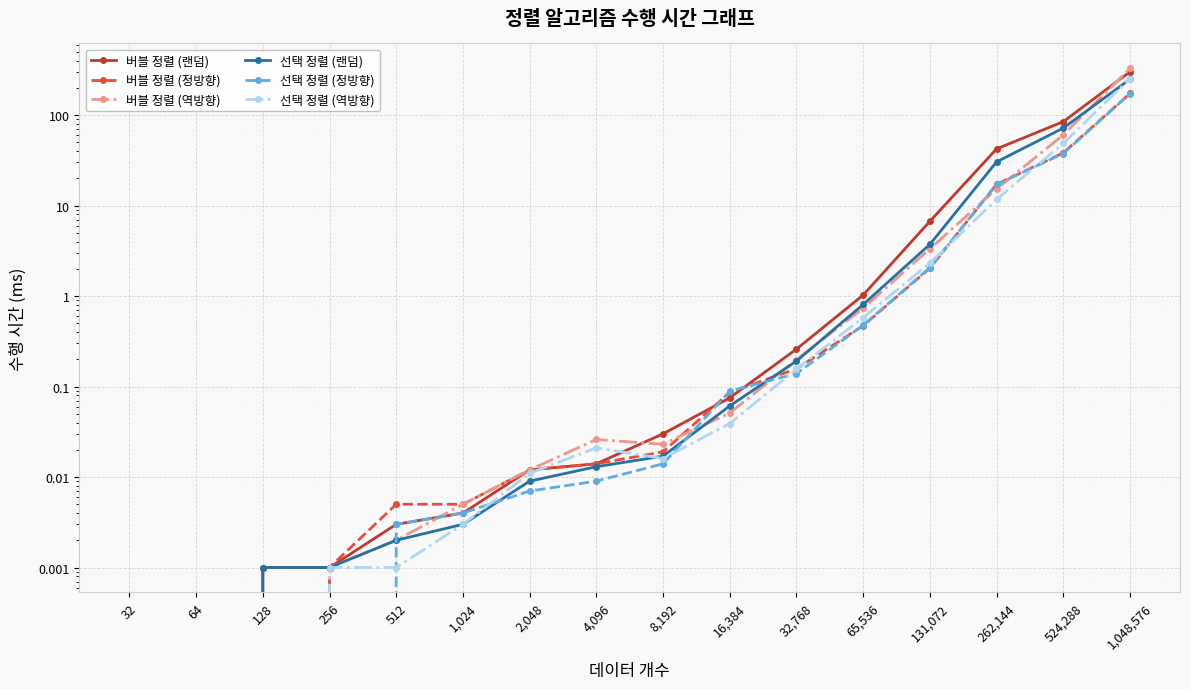

The 선택 정렬 (랜덤) series shows 2.1 at 131,072. True or false?

False